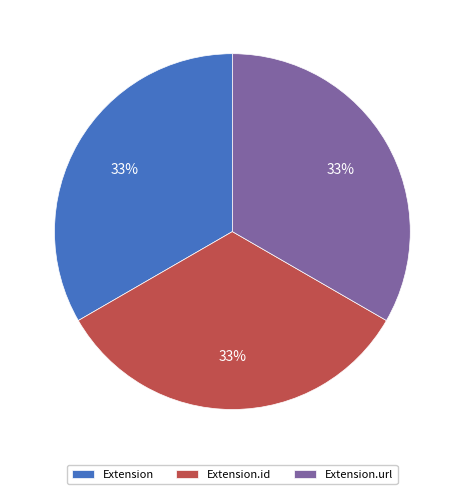

To the nearest percent, what is the average slice percentage?

33%